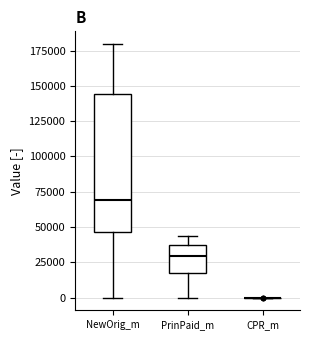

Reading left to right, read every box against the y-axis: the position of its median line, the range the box covers, and the ends of its whiskers. The values are not printed on the chart, so give them approximately, as read against the axis.

NewOrig_m: median 70000, box 45000 to 145000, whiskers 0 to 180000
PrinPaid_m: median 30000, box 15000 to 35000, whiskers 0 to 45000
CPR_m: box collapsed to a line at 0, whiskers 0 to 0